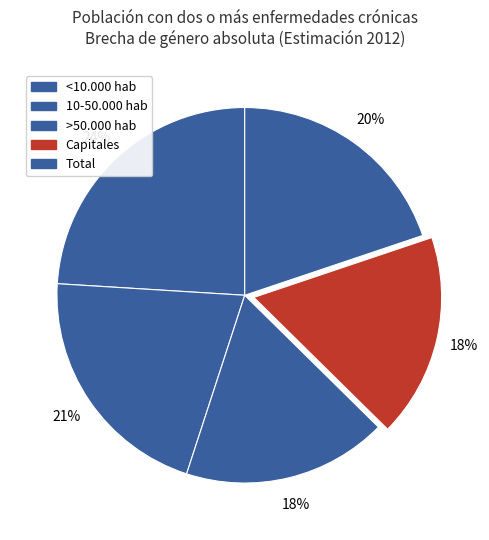

Is <10.000 hab the majority of the pie?

No